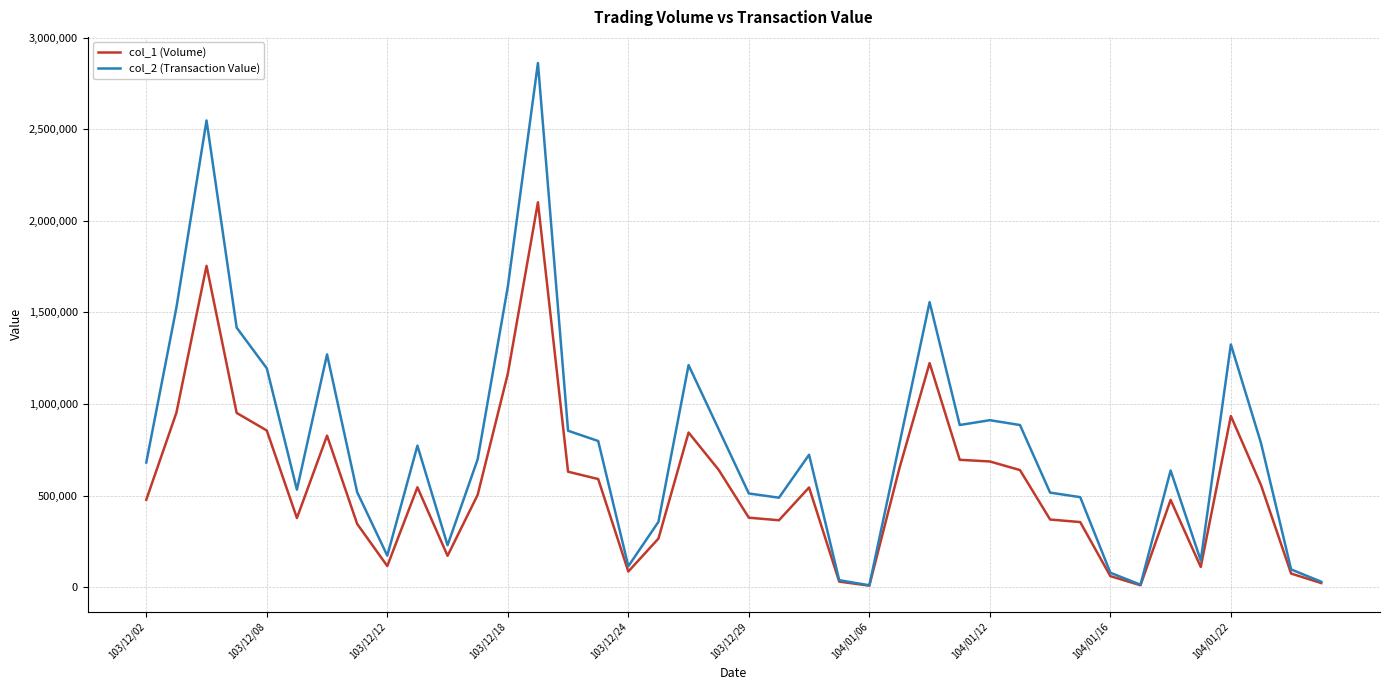

What is the difference between the second highest and second lowest values in the col_2 (Transaction Value) series?

2534710